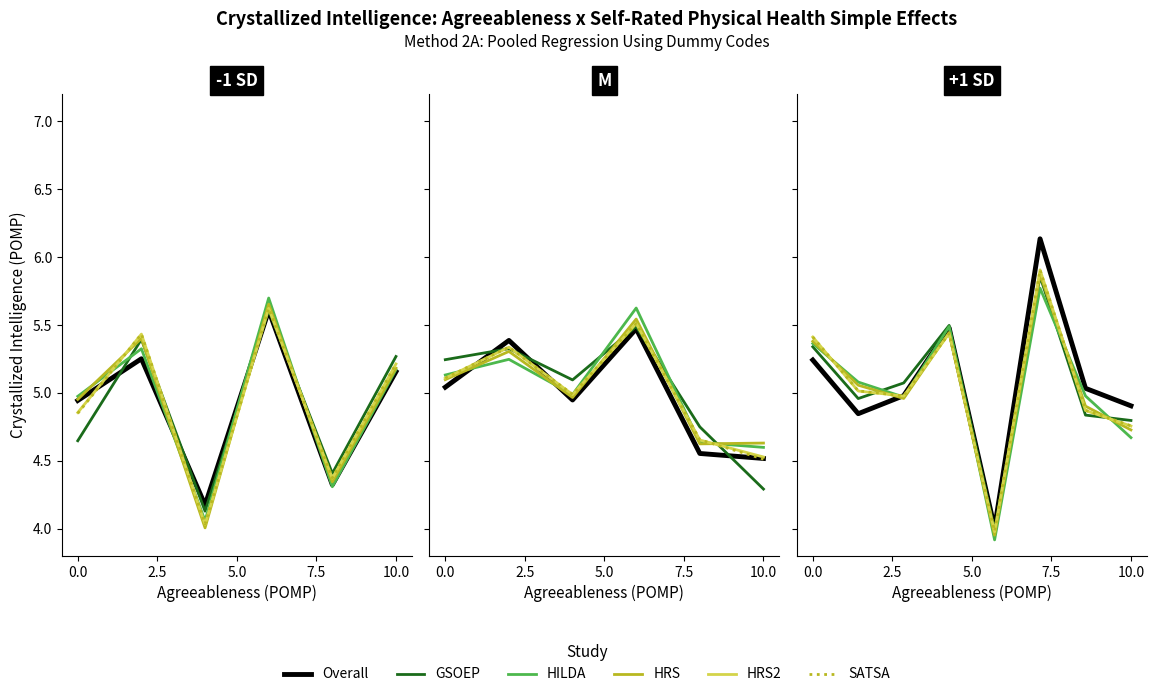

What is the label of the 3rd point from the right?

5